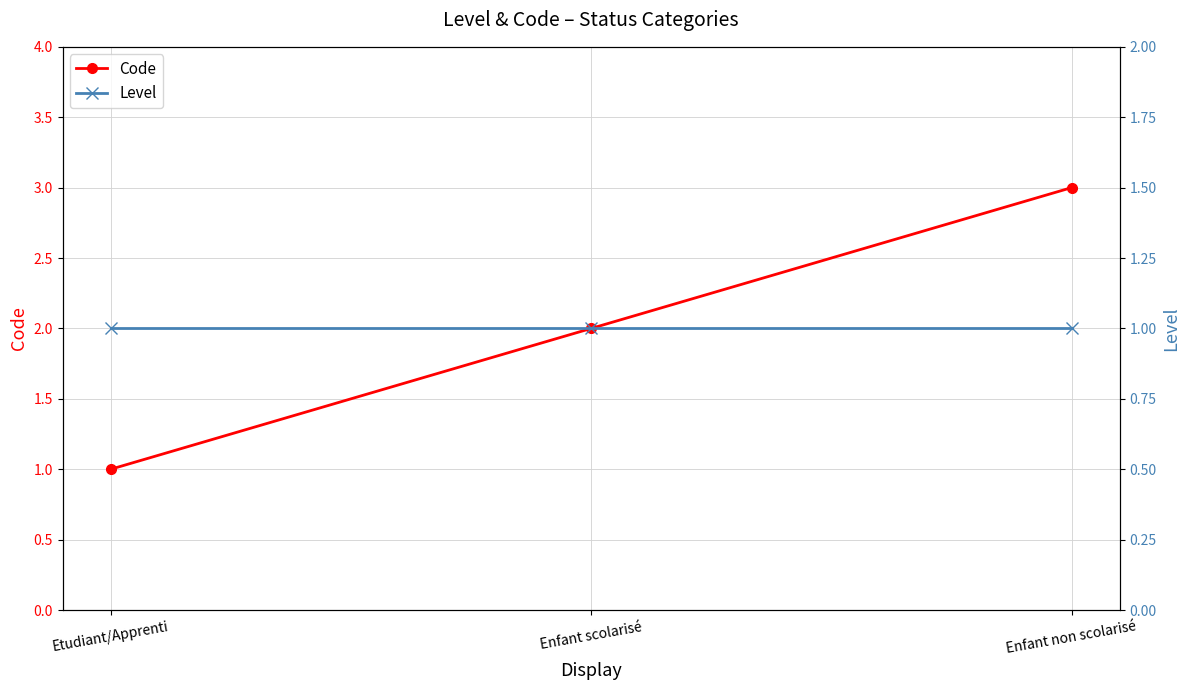

True or false: Level has a value of 1 at Enfant non scolarisé.

True